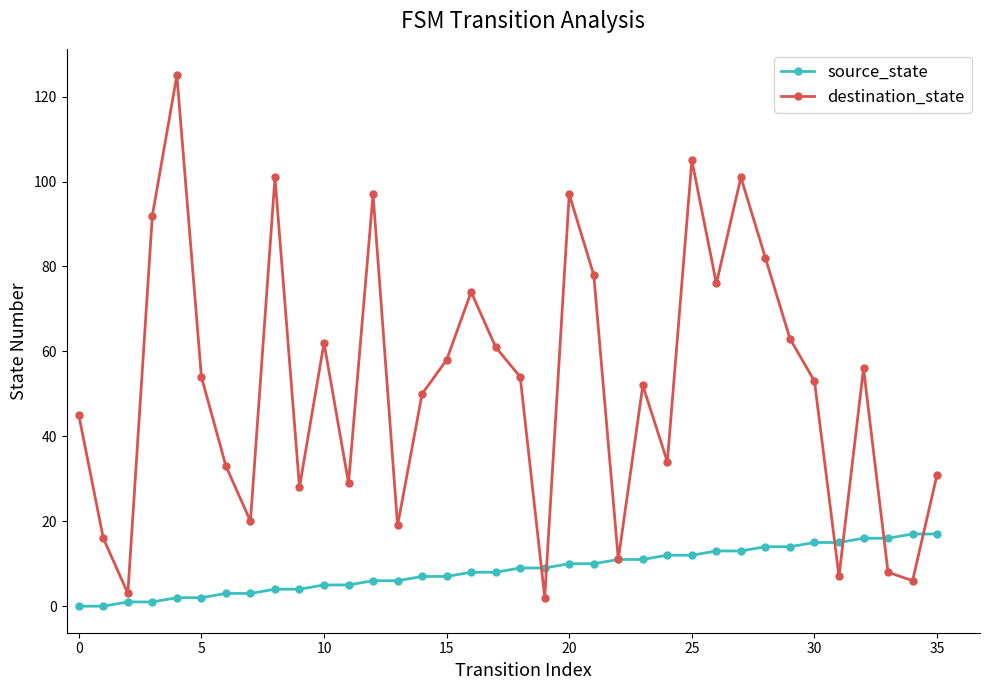

What is the maximum value for destination_state?

125